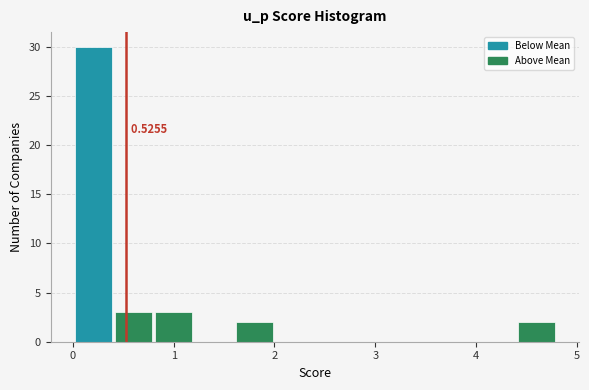

Over which range of the x-axis is the bar tallest?

0.0 to 0.4